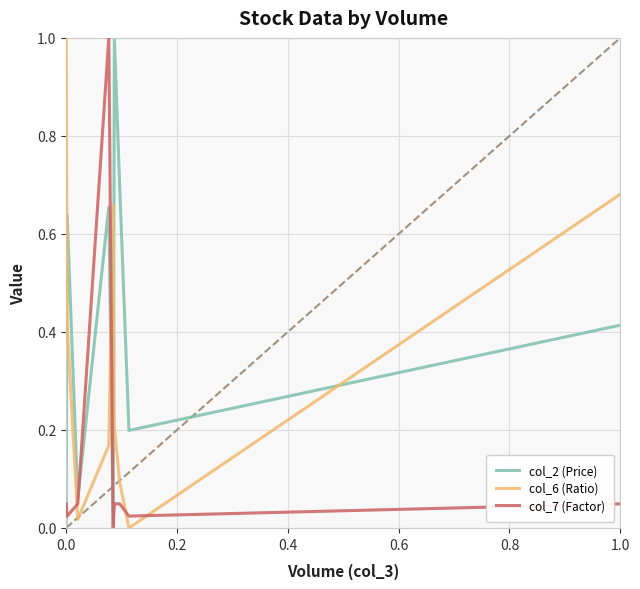

Which series has the largest total across all categories?

col_2 (Price)